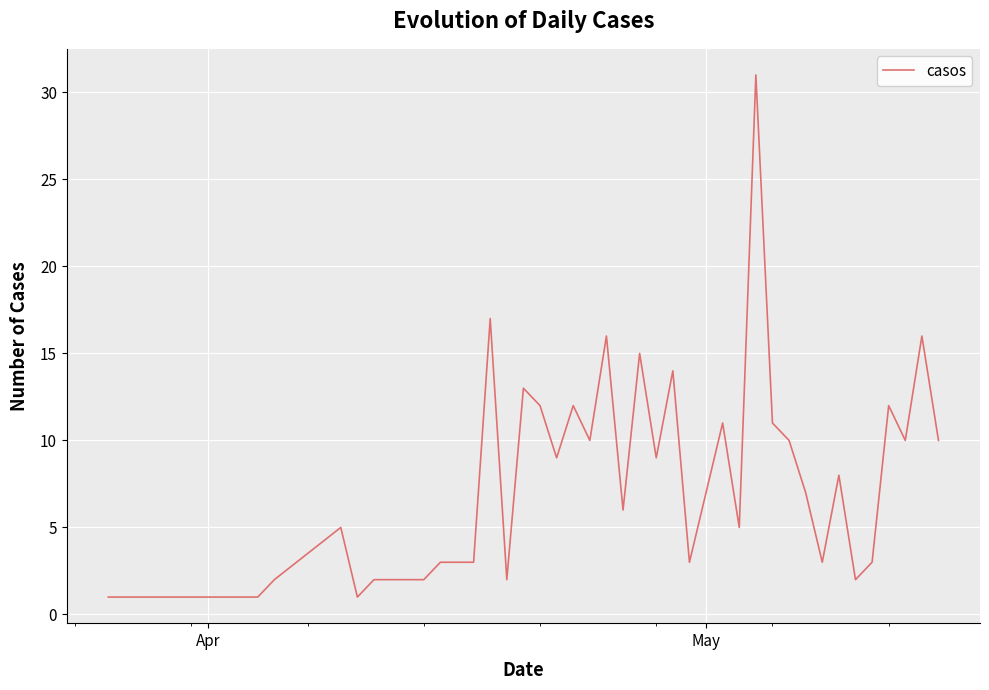

What is the difference between the maximum and minimum values?

30